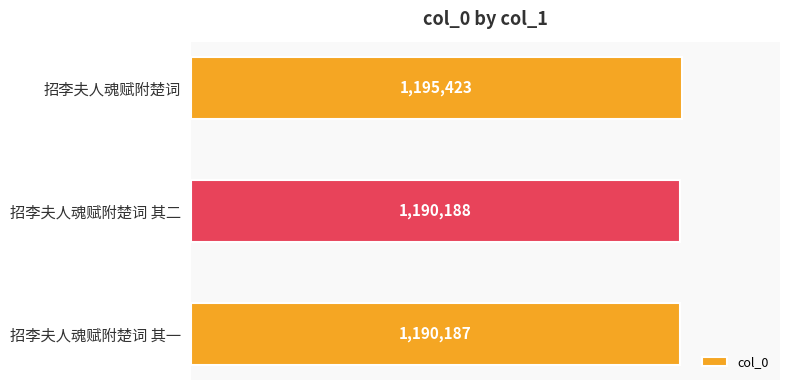

At which label is the value closest to 1192805?

招李夫人魂赋附楚词 其二